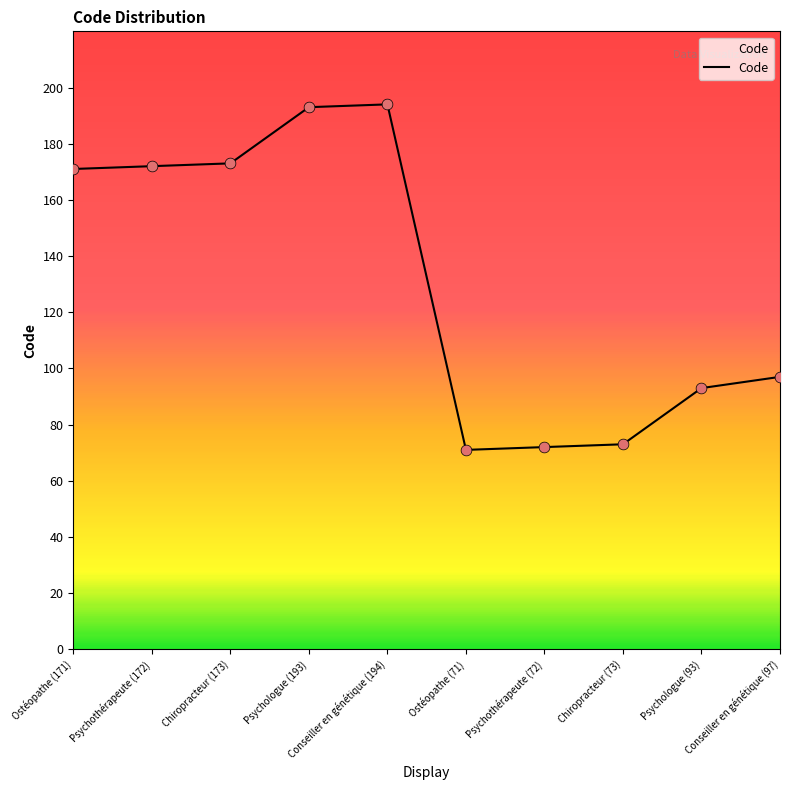

Which has a higher value, Conseiller en génétique (194) or Psychothérapeute (72)?

Conseiller en génétique (194)